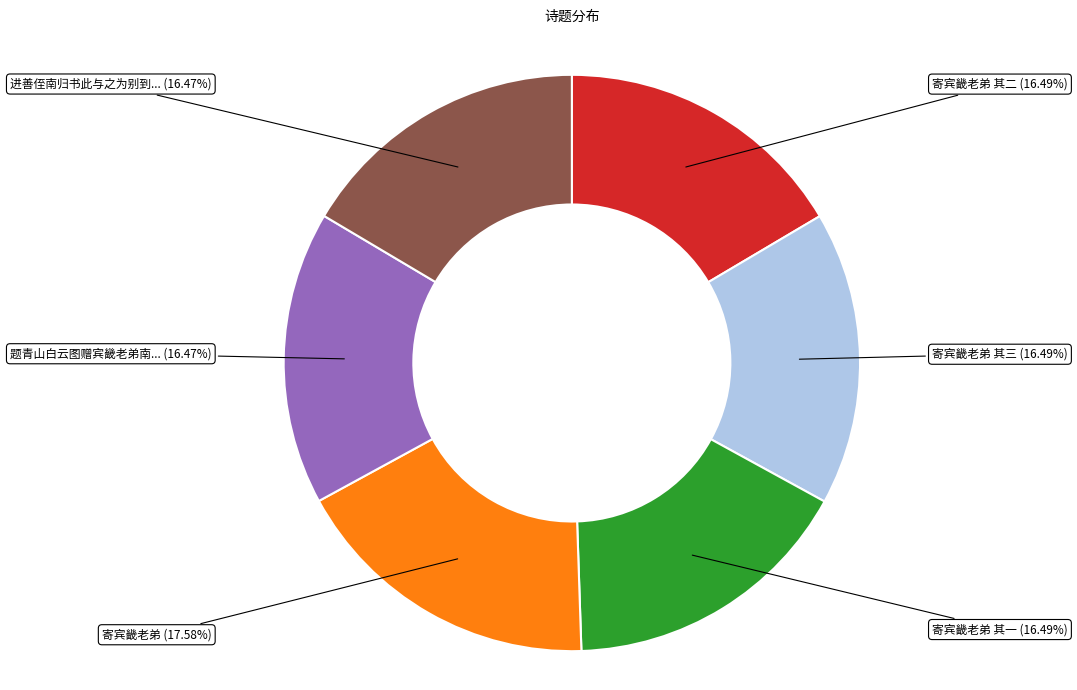

Count the number of slices in the pie.

6